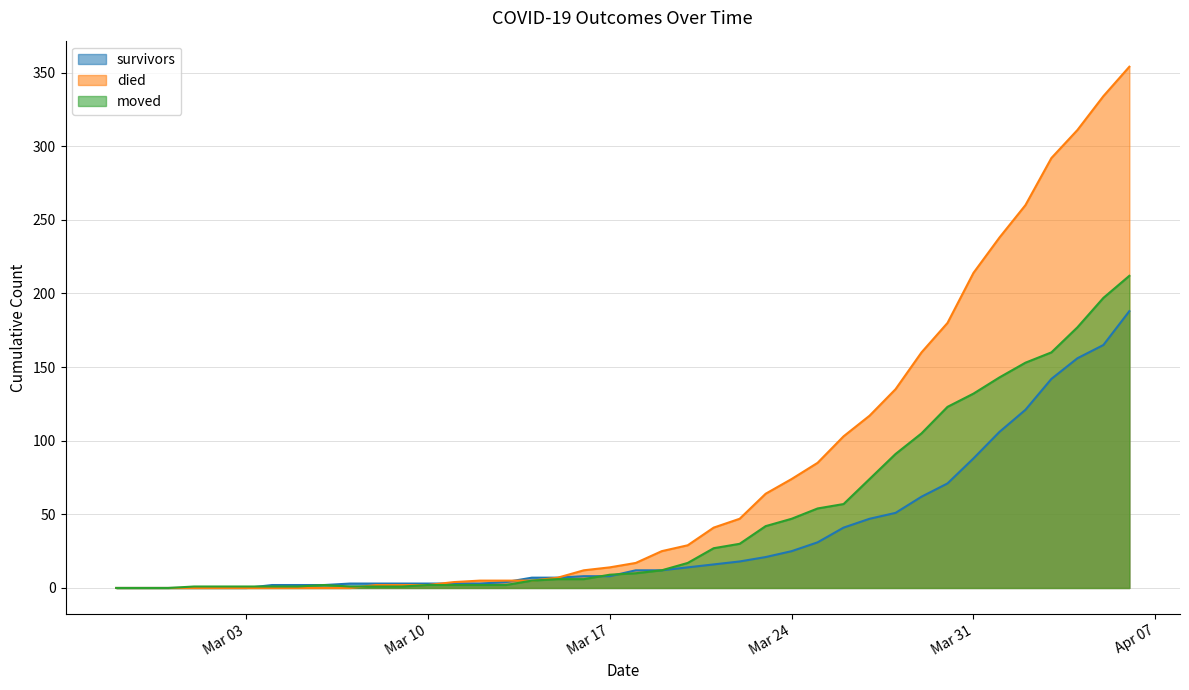

Reading right to left, what are all the values shown in this chart?

survivors: 188	165	156	142	121	106	88	71	62	51	47	41	31	25	21	18	16	14	12	12	8	8	7	7	4	3	3	3	3	3	3	2	2	2	0	0	0	0	0	0
died: 354	334	311	292	260	238	214	180	160	135	117	103	85	74	64	47	41	29	25	17	14	12	7	5	5	5	4	2	2	2	0	0	0	0	0	0	0	0	0	0
moved: 212	197	177	160	153	143	132	123	105	91	74	57	54	47	42	30	27	17	12	10	9	6	6	5	2	2	2	2	1	1	1	2	1	1	1	1	1	0	0	0